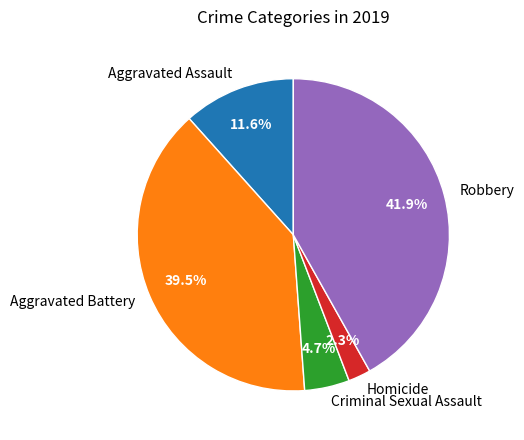

Between Criminal Sexual Assault and Homicide, which is larger?

Criminal Sexual Assault